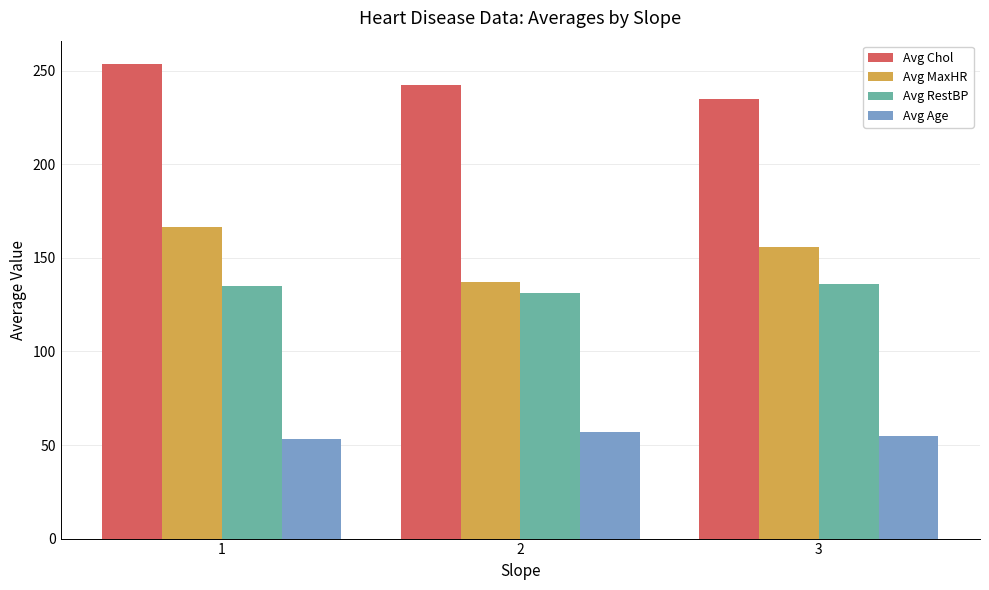

At 2, list the series in order from largest to smallest.

Avg Chol, Avg MaxHR, Avg RestBP, Avg Age